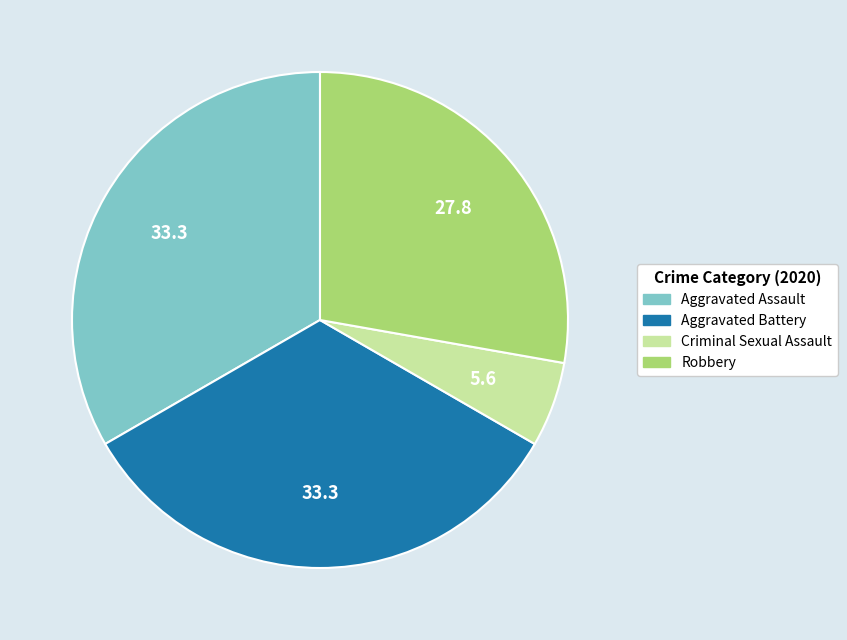

How many segments does this pie chart have?

4